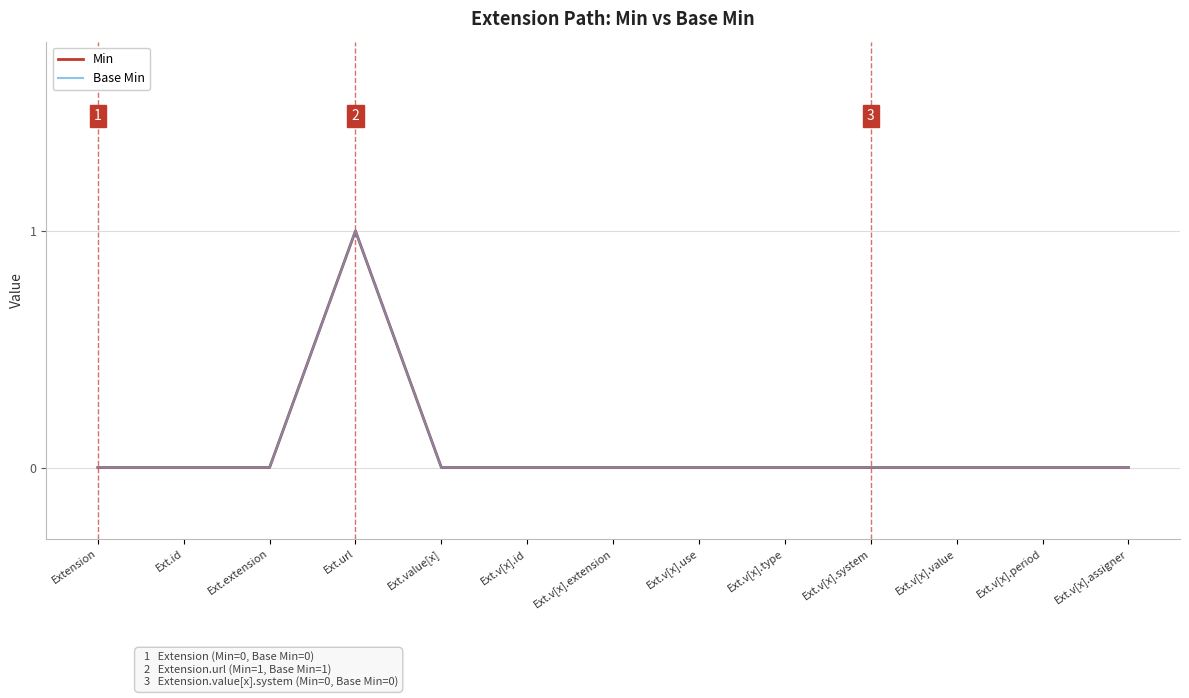

Does the chart have visible grid lines?

Yes